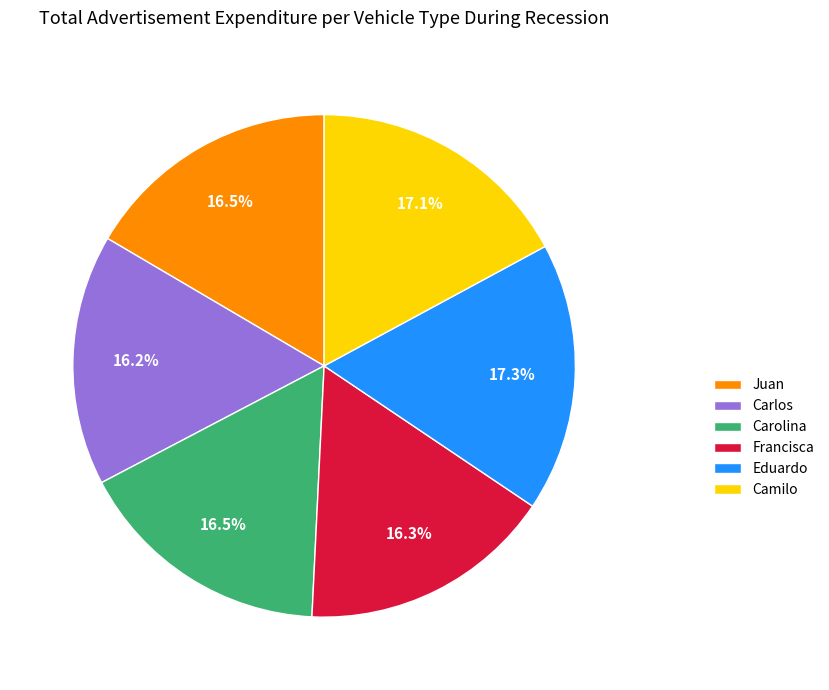

Is the sum of Camilo and Carlos greater than half?

No